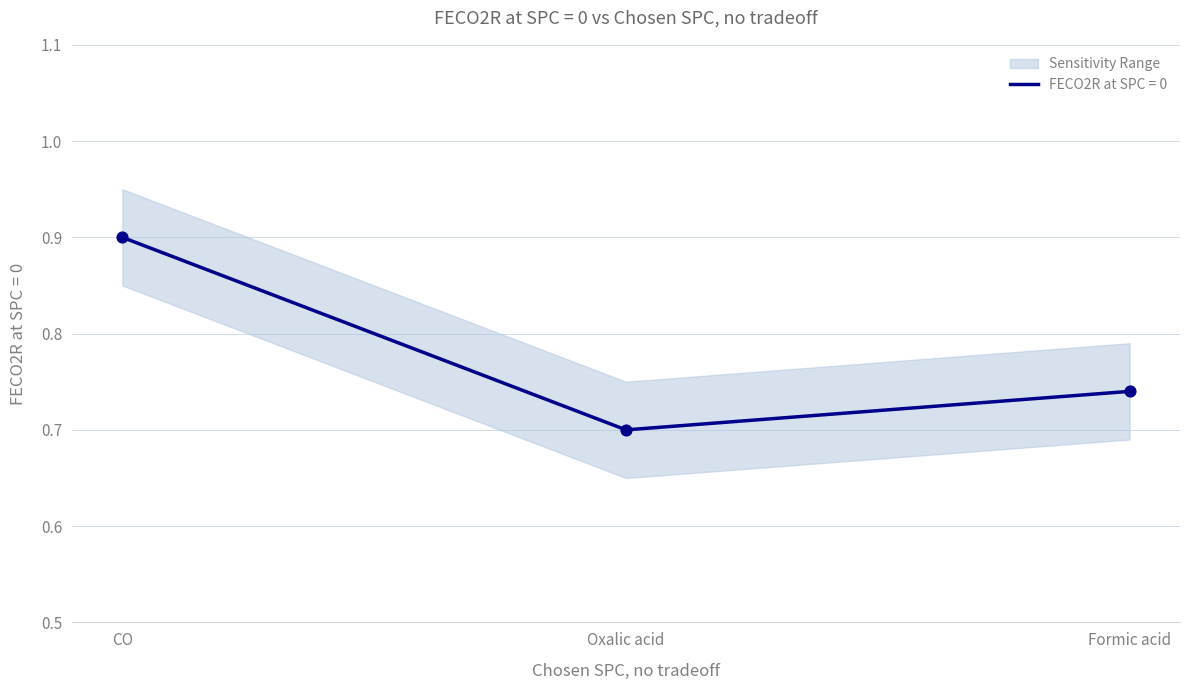

Is the value of FECO2R upper at CO greater than the value of FECO2R at SPC = 0 at Oxalic acid?

Yes